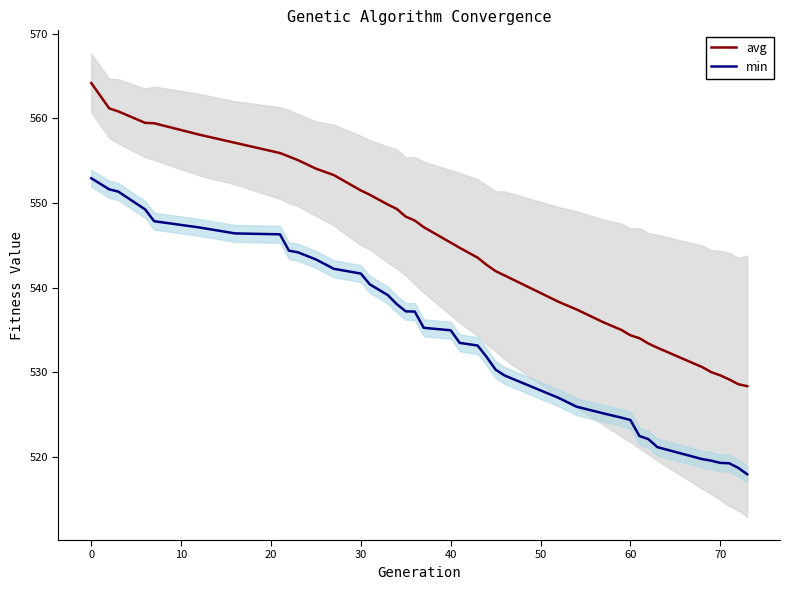

True or false: min and avg intersect in this chart.

False